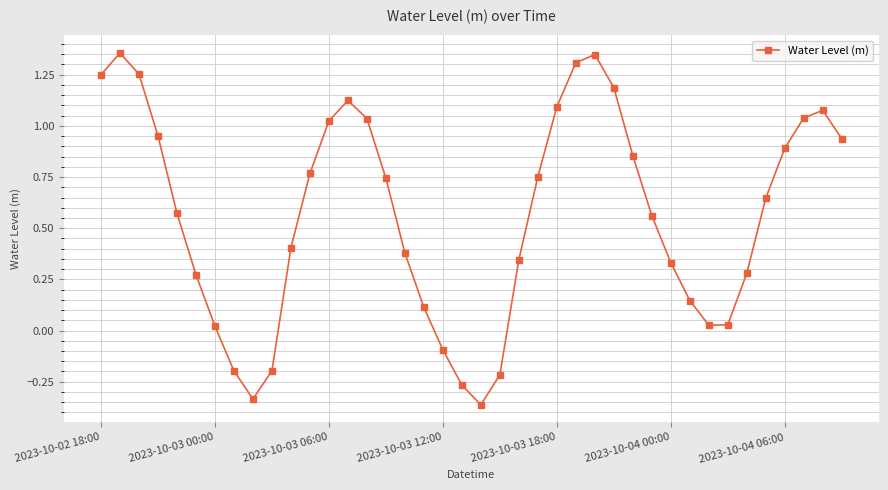

How many points are higher than both their immediate neighbors (excluding endpoints)?

4